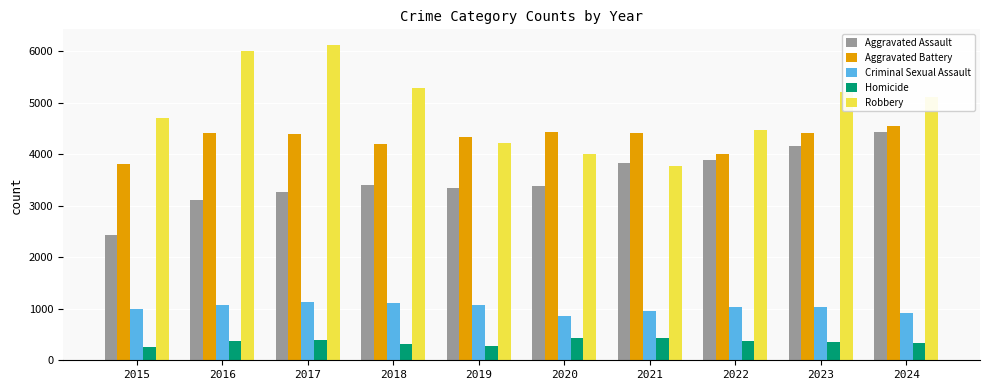

What is the difference between the Criminal Sexual Assault values at 2018 and 2019?

45